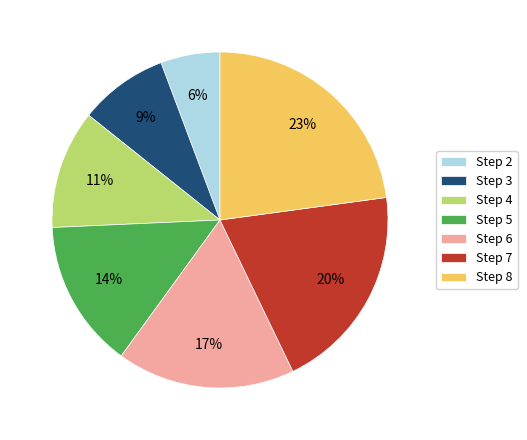

How many slices are in this pie chart?

7